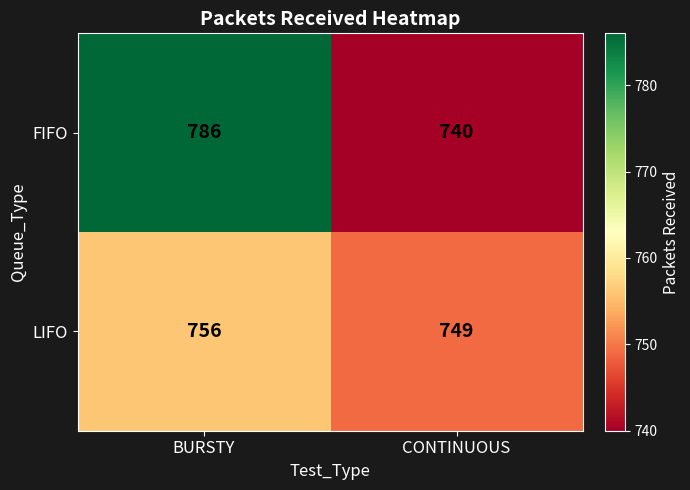

Which series has the largest total across all categories?

FIFO